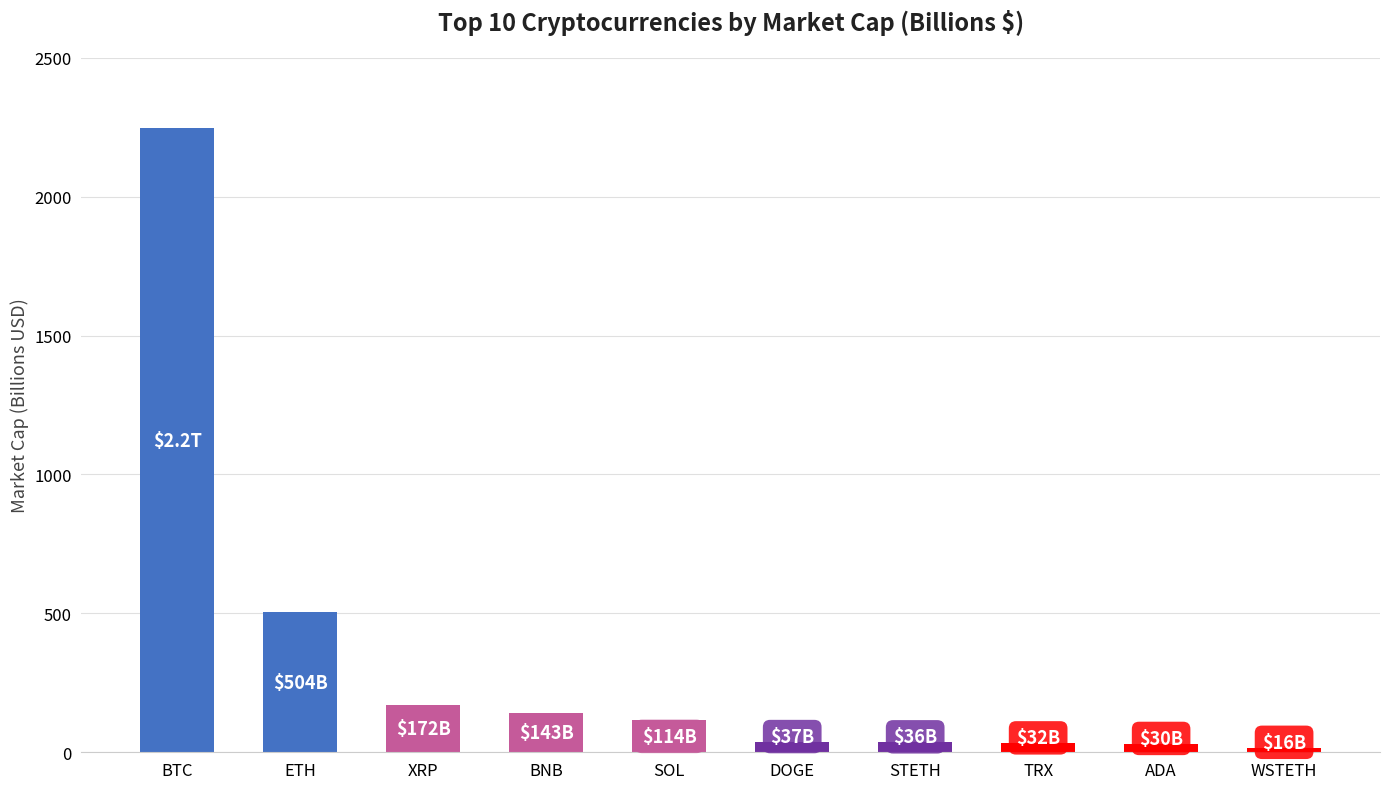

What is the sum of all values?

3330.4